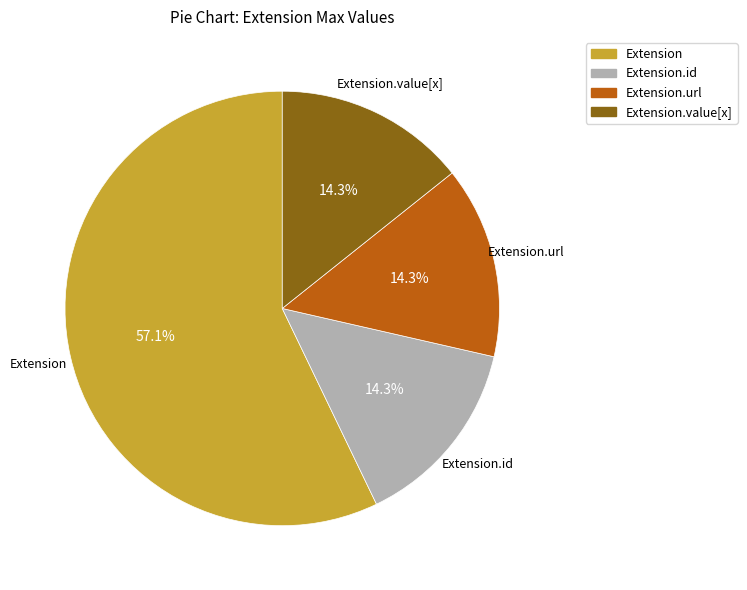

Is there a majority slice in this chart?

Yes